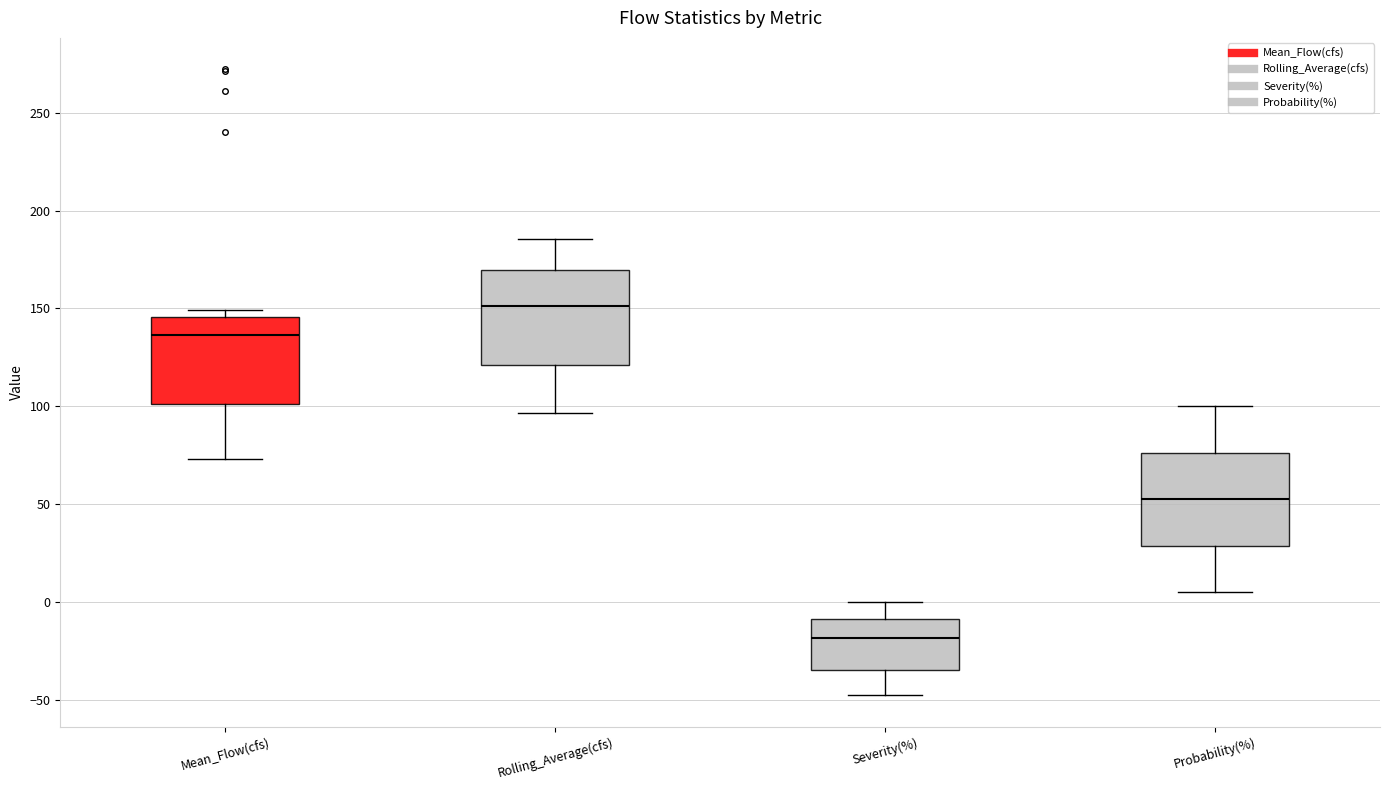

Which box has the highest median line?

Rolling_Average(cfs)